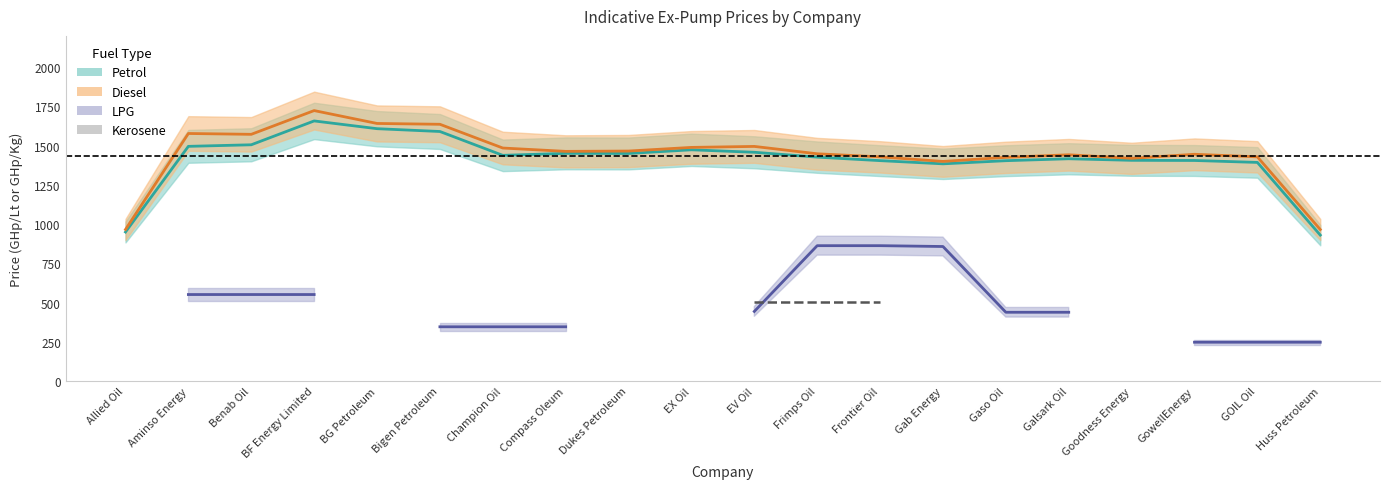

What are all the series names shown in the legend?

Petrol, Diesel, LPG, Kerosene